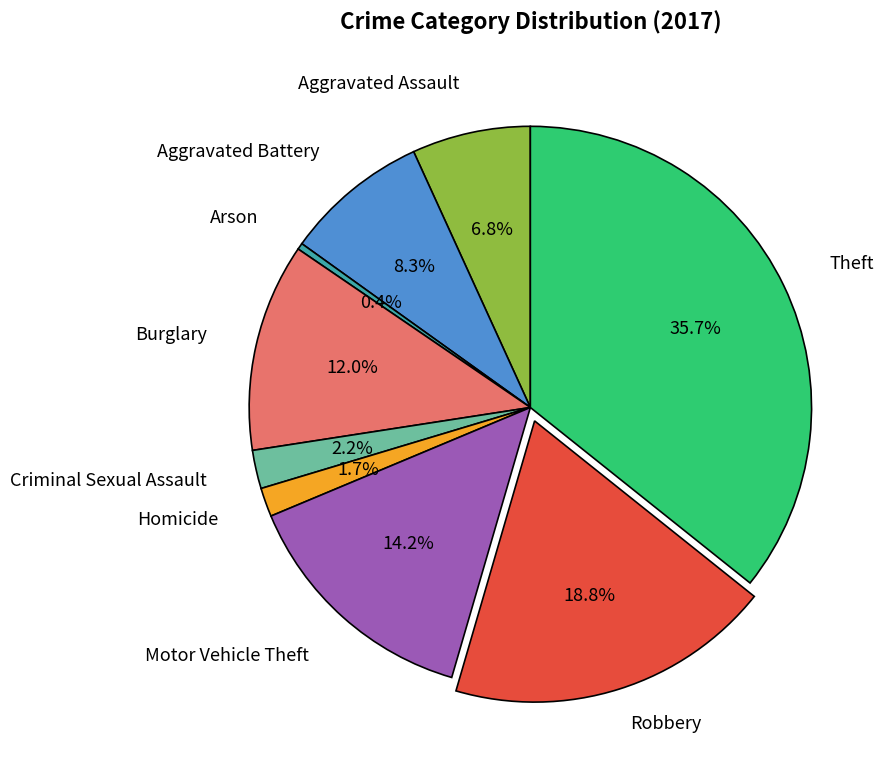

Is there a majority slice in this chart?

No